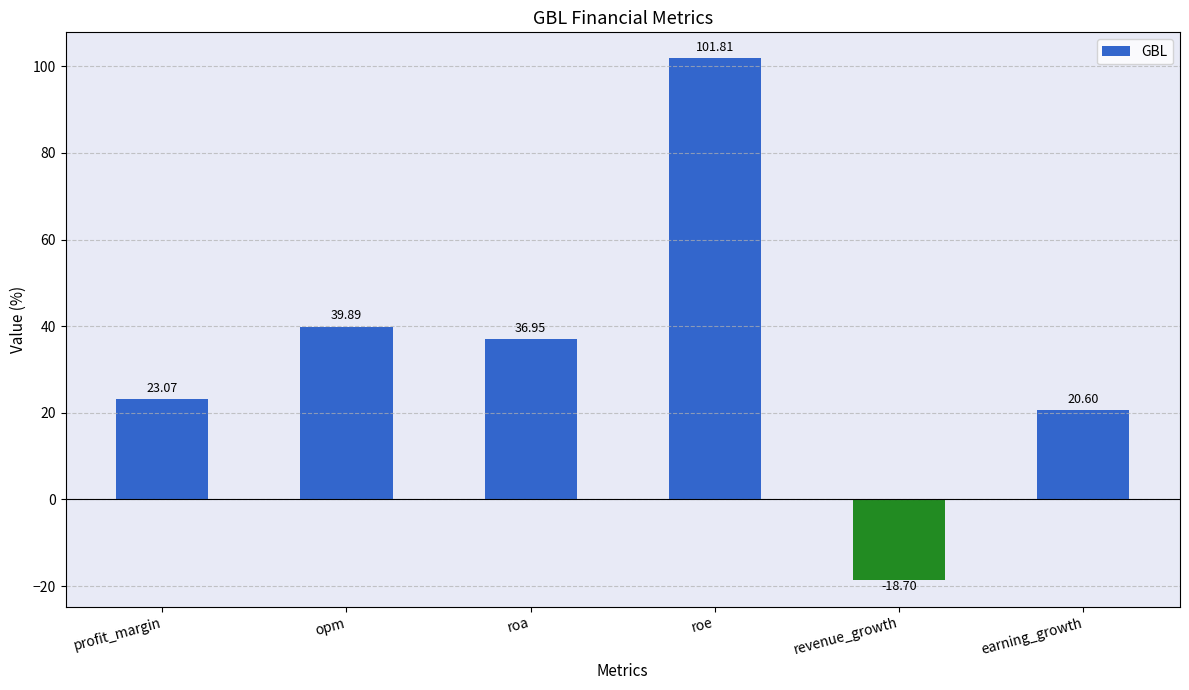

Which category has the highest value across all series?

roe